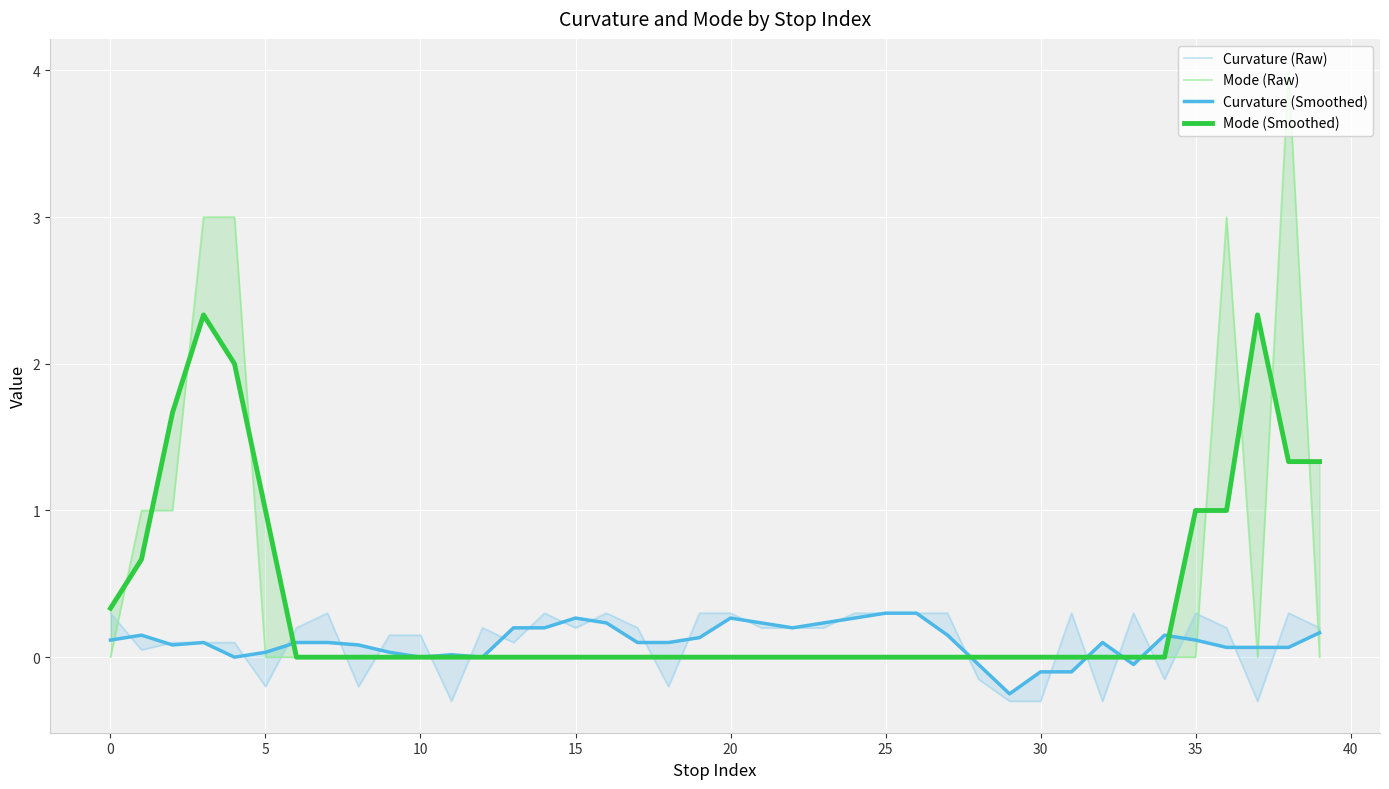

What are all the series names shown in the legend?

Curvature (Raw), Mode (Raw), Curvature (Smoothed), Mode (Smoothed)